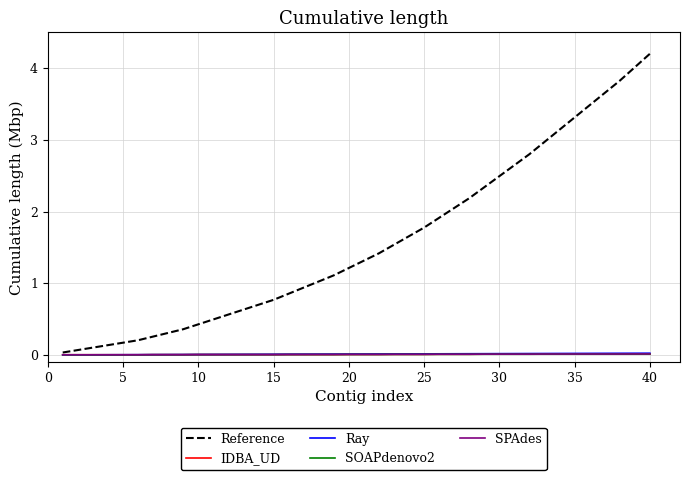

What is the greatest value displayed?

4.2